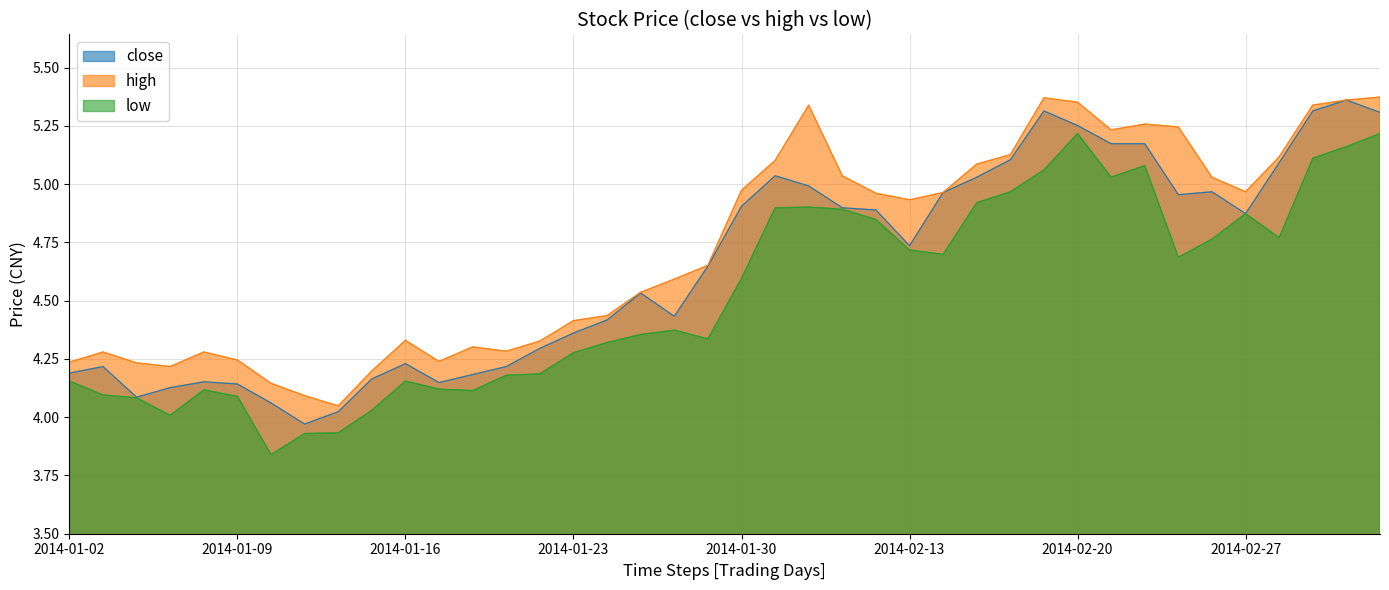

Reading left to right, extract all data points from this chart.

close: 4.2	4.2	4.1	4.1	4.2	4.1	4.1	4.0	4.0	4.2	4.2	4.1	4.2	4.2	4.3	4.4	4.4	4.5	4.4	4.6	4.9	5.0	5.0	4.9	4.9	4.7	5.0	5.0	5.1	5.3	5.3	5.2	5.2	5.0	5.0	4.9	5.1	5.3	5.4	5.3
high: 4.2	4.3	4.2	4.2	4.3	4.2	4.1	4.1	4.0	4.2	4.3	4.2	4.3	4.3	4.3	4.4	4.4	4.5	4.6	4.7	5.0	5.1	5.3	5.0	5.0	4.9	5.0	5.1	5.1	5.4	5.4	5.2	5.3	5.2	5.0	5.0	5.1	5.3	5.4	5.4
low: 4.2	4.1	4.1	4.0	4.1	4.1	3.8	3.9	3.9	4.0	4.2	4.1	4.1	4.2	4.2	4.3	4.3	4.4	4.4	4.3	4.6	4.9	4.9	4.9	4.8	4.7	4.7	4.9	5.0	5.1	5.2	5.0	5.1	4.7	4.8	4.9	4.8	5.1	5.2	5.2